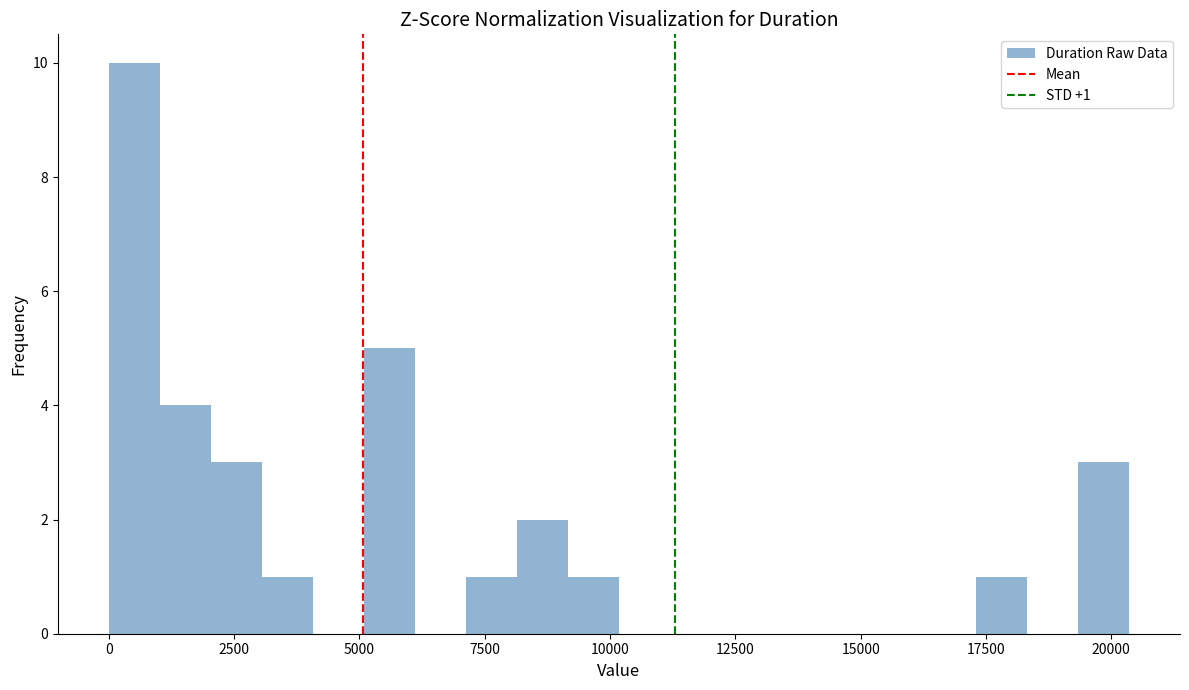

Around what value on the x-axis is the tallest bar? Give the approximate position of its centre, as read against the axis.

500